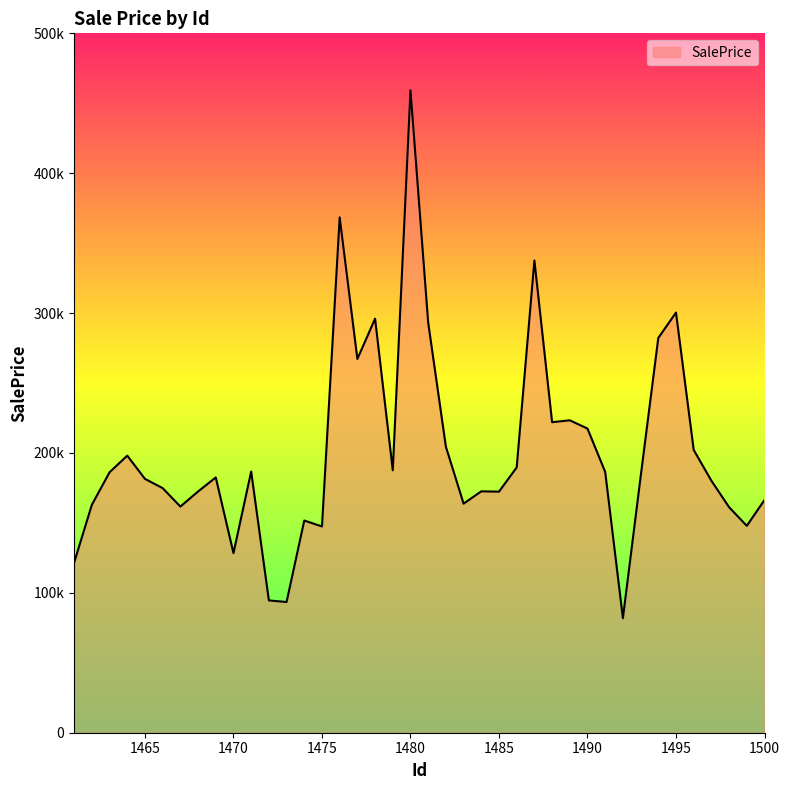

Reading right to left, extract all data points from this chart.

1500=166382.5	1499=147902.8	1498=161221.2	1497=180151.0	1496=202168.3	1495=300378.3	1494=282213.7	1493=182814.6	1492=81875.9	1491=186428.5	1490=217434.4	1489=223356.9	1488=221997.3	1487=337616.0	1486=189666.4	1485=172346.8	1484=172566.2	1483=163761.3	1482=204461.5	1481=293202.1	1480=459257.9	1479=187604.8	1478=296017.6	1477=267190.6	1476=368415.4	1475=147451.8	1474=151699.1	1473=93453.8	1472=94569.5	1471=186726.7	1470=128383.6	1469=182494.7	1468=172453.5	1467=161672.2	1466=174857.0	1465=181479.6	1464=198082.6	1463=186201.5	1462=162956.8	1461=121660.3